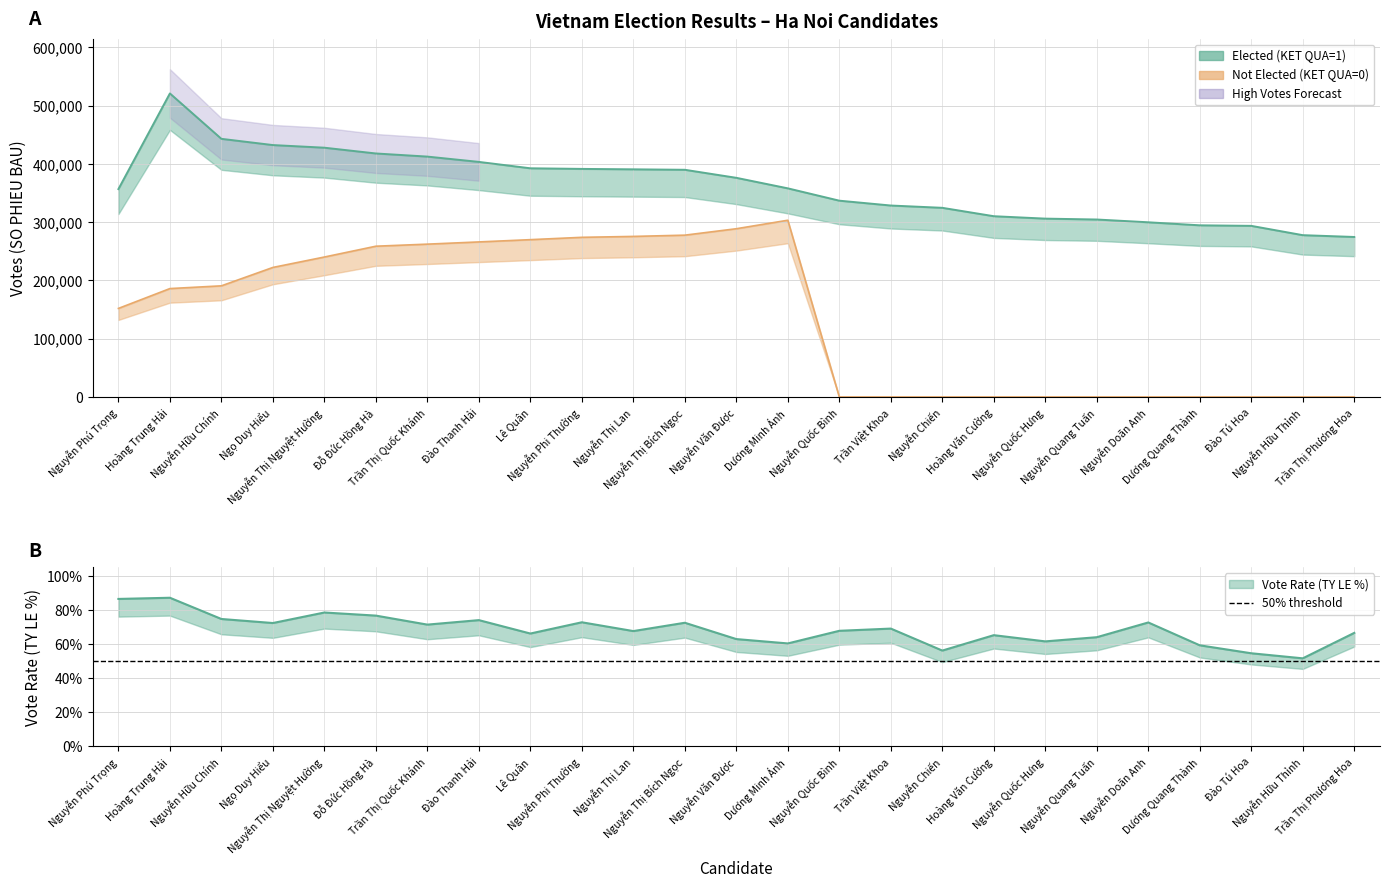

Between Nguyễn Quang Tuấn and Trần Thị Phương Hoa, which series saw the biggest shift?

Elected (KET QUA=1)